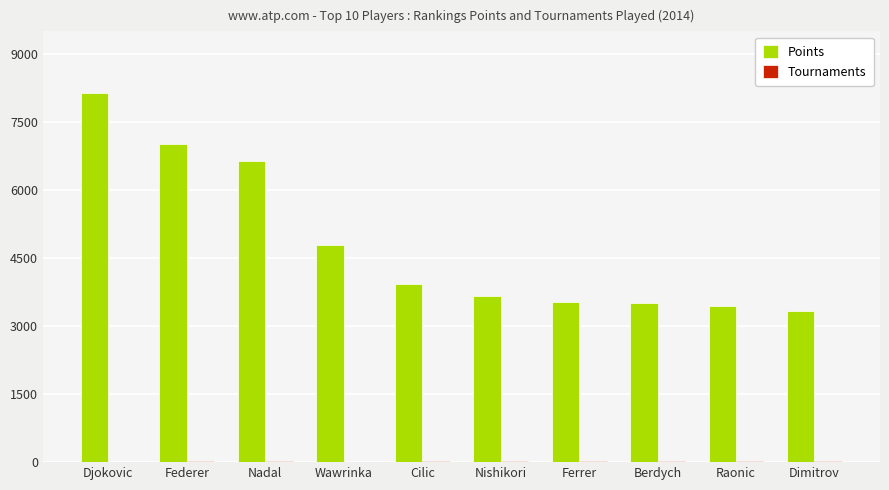

At which category does the chart reach its peak across all series?

Djokovic